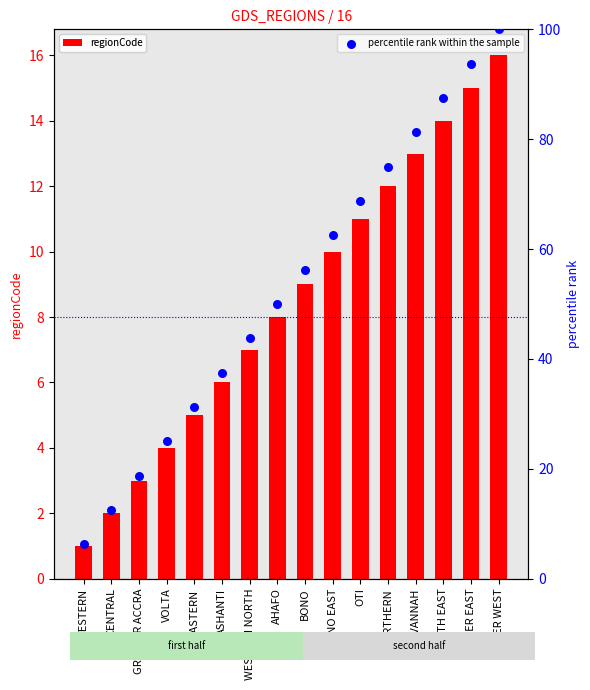

Which series contains the highest Y value?

percentile rank within the sample